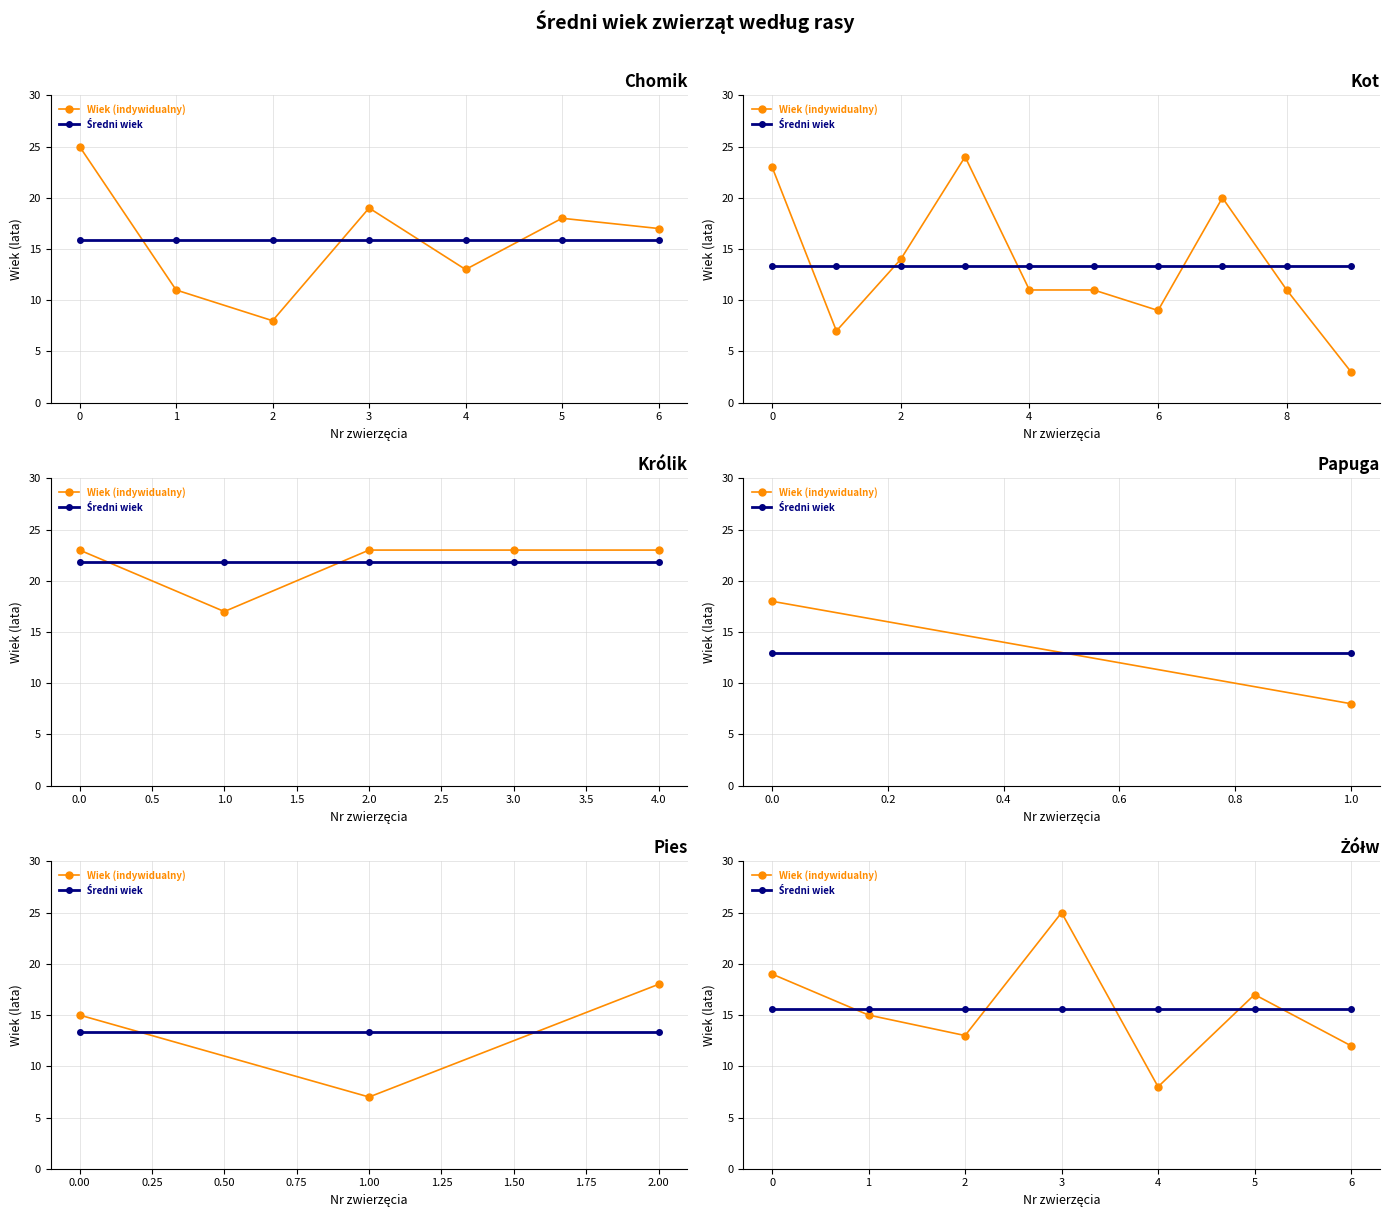

Which has a higher value, 3 or 6?

3